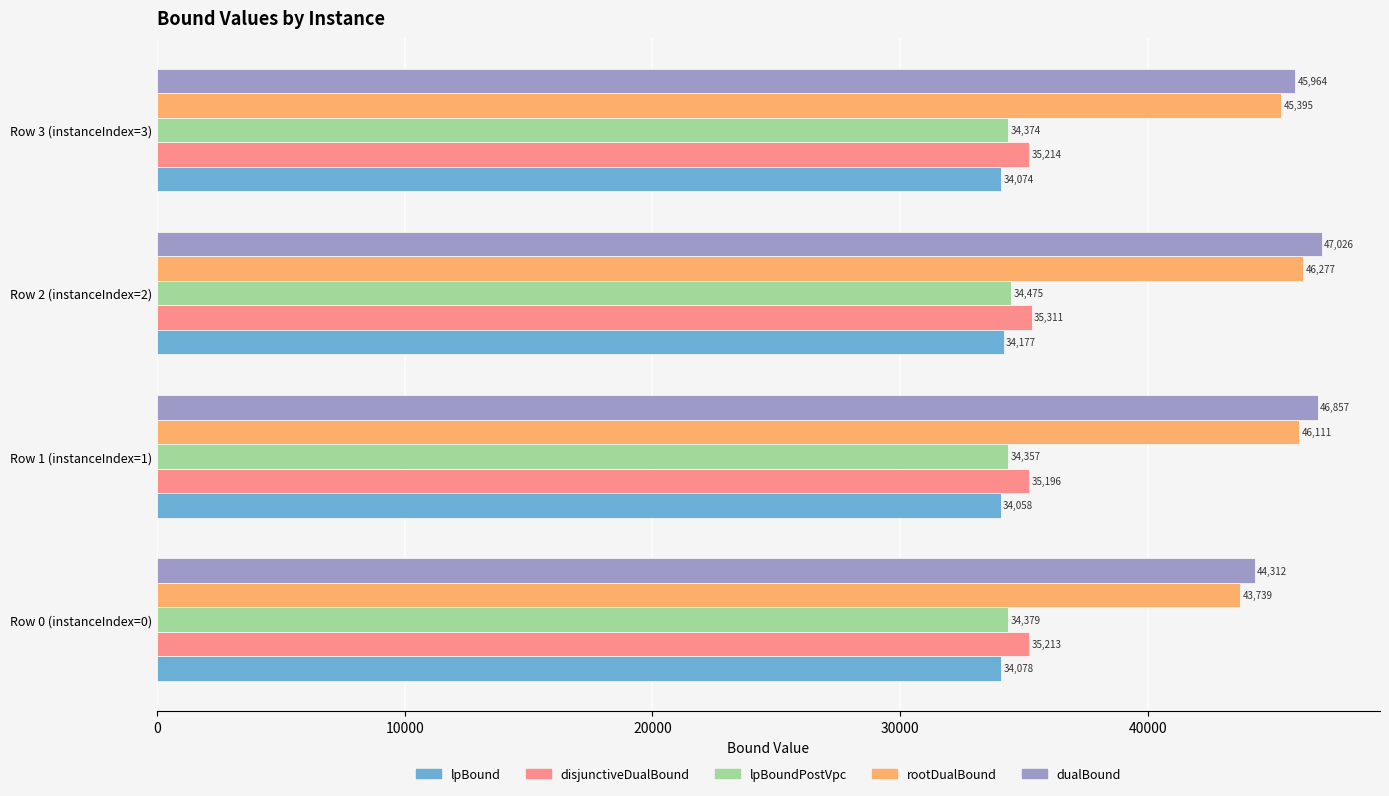

Is it true that lpBound equals 34177.2 at Row 2 (instanceIndex=2)?

True